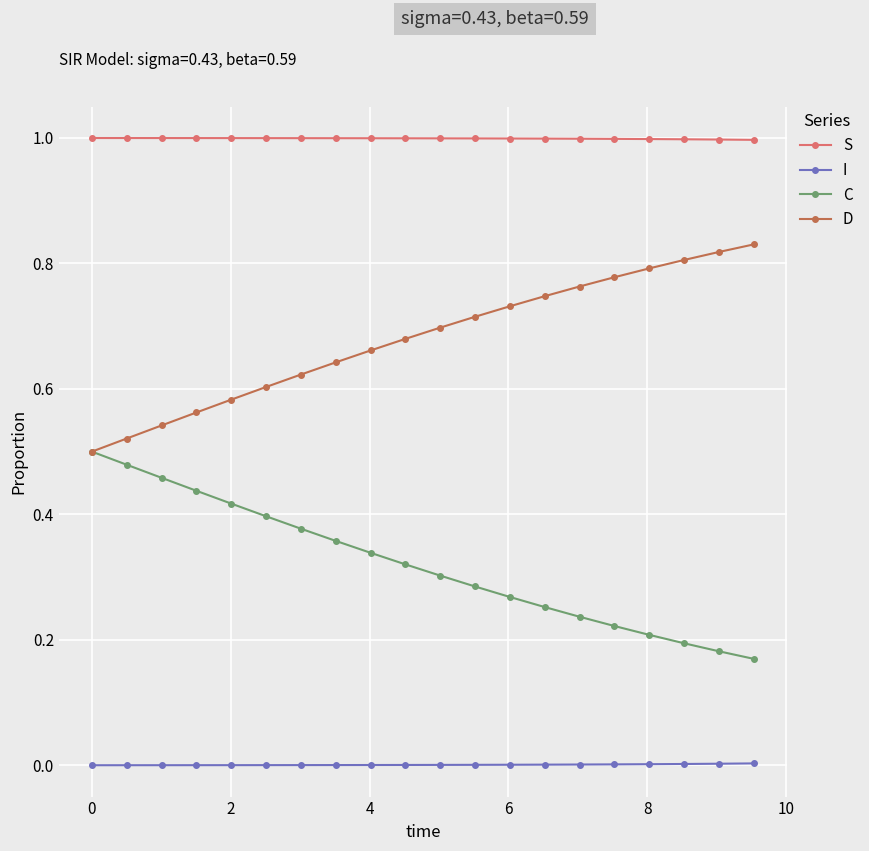

Rank the series by their average value, from lowest to highest.

I, C, D, S